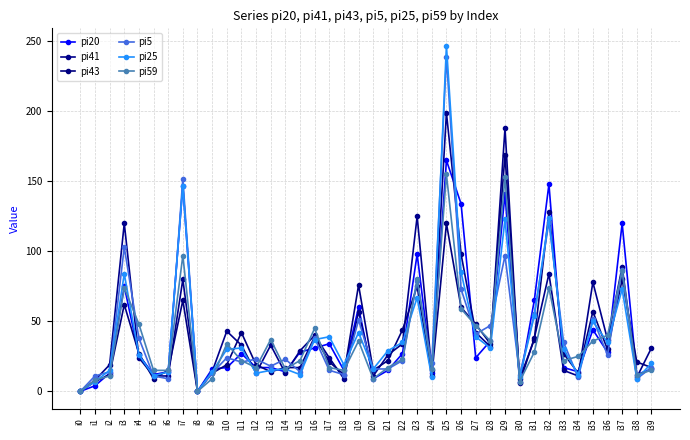

Is it true that pi59 equals 12 at i34?

False